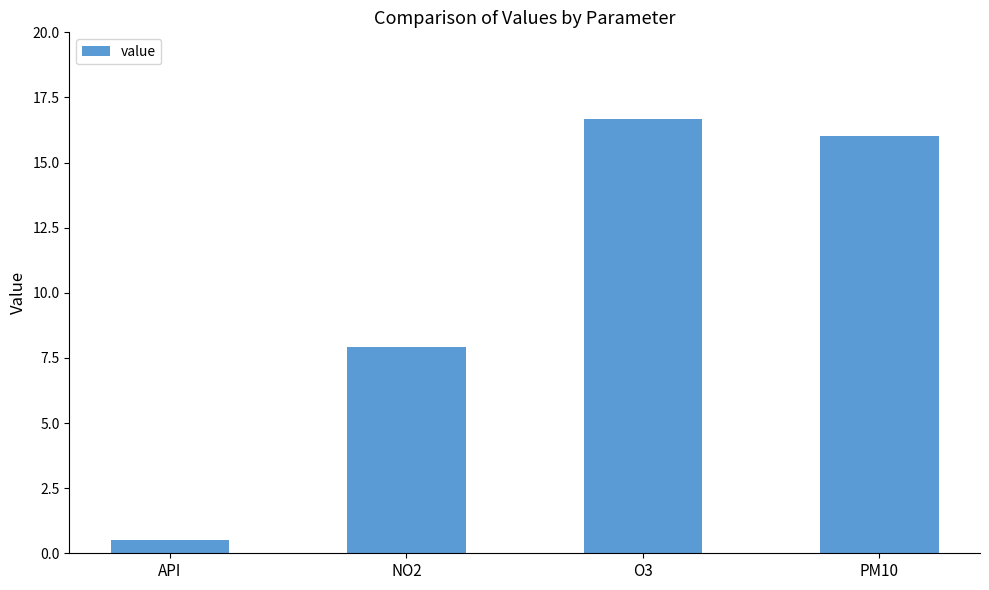

Reading right to left, what are all the values shown in this chart?

PM10=16.0	O3=16.7	NO2=7.9	API=0.5